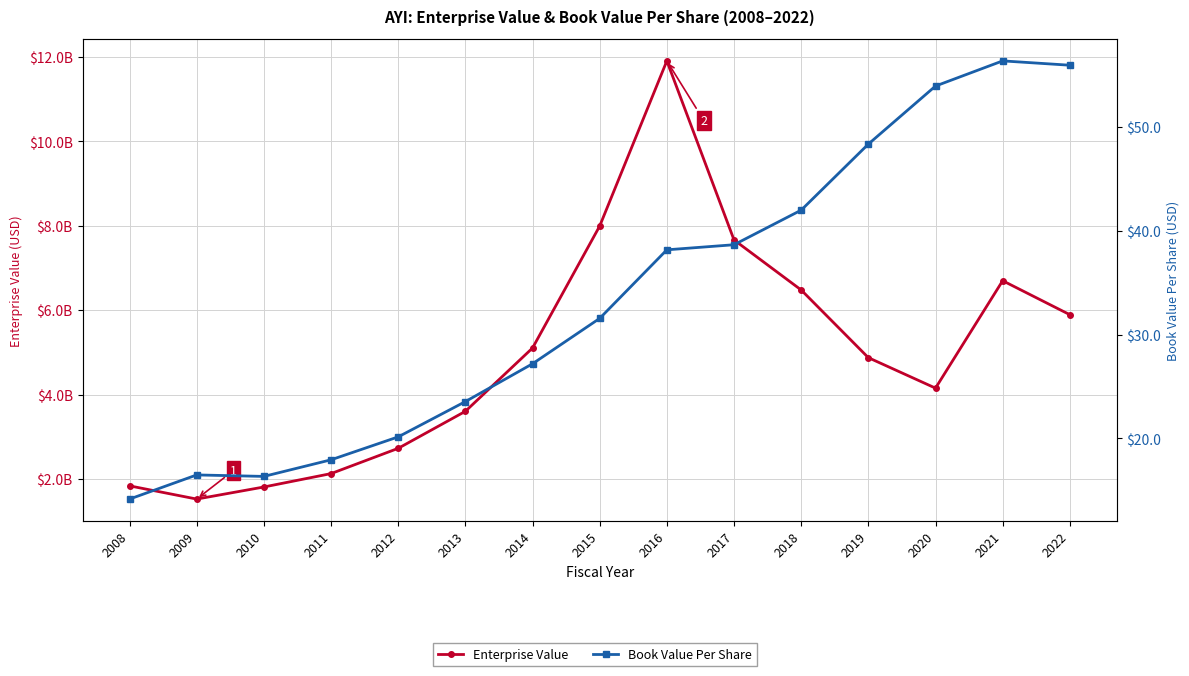

How many lines are shown in the chart?

2